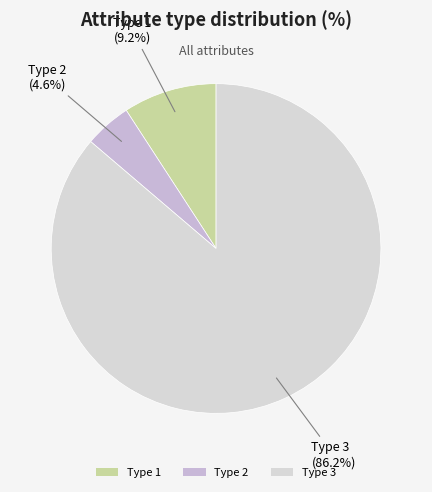

Does Type 1 account for over 50% of the chart?

No